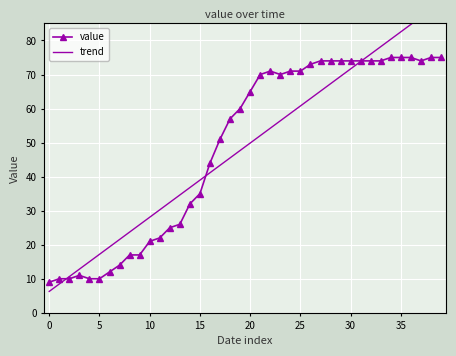

How many values in the trend series are below 49?

20